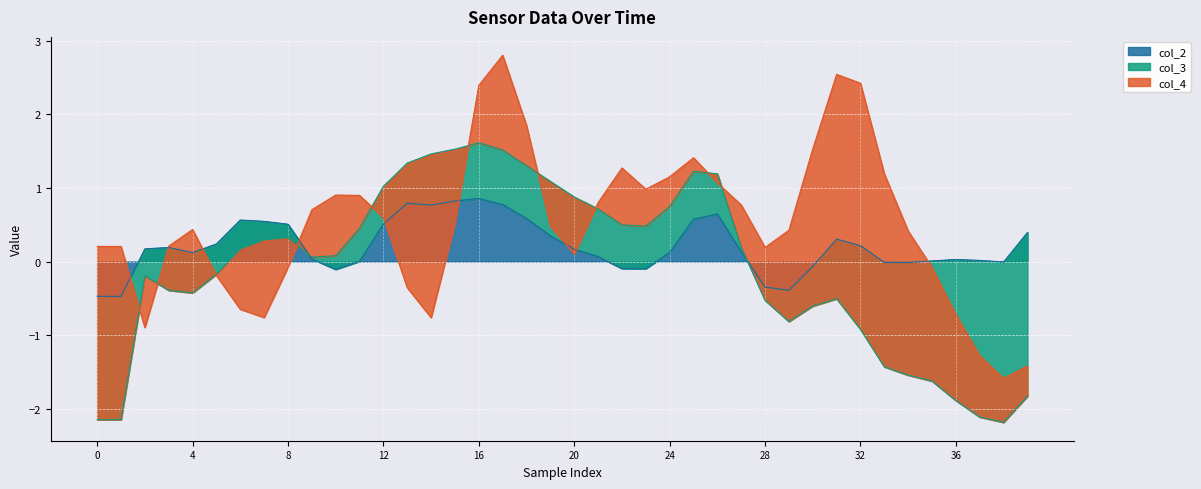

True or false: col_3 has a value of -1.6 at 35.

True